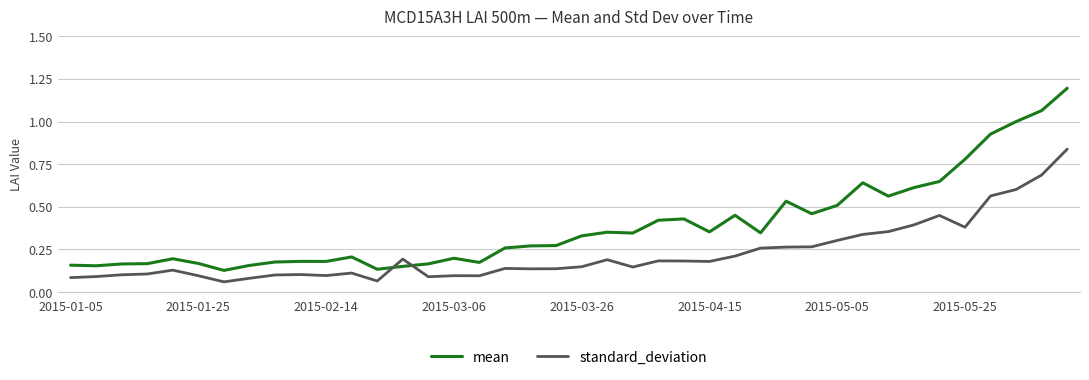

Rank the series by their maximum value, from lowest to highest.

standard_deviation, mean